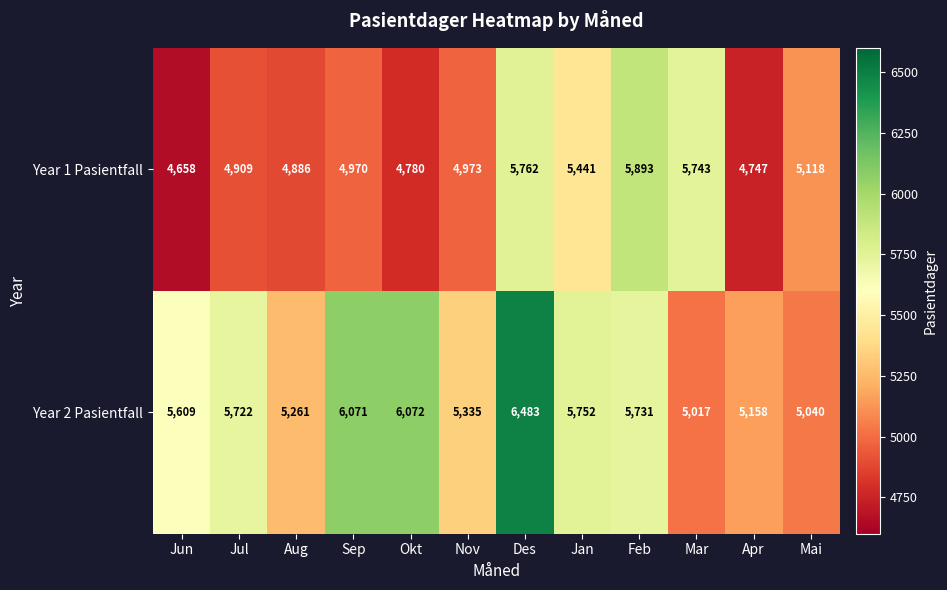

At which category is the sum across all series the highest?

Des